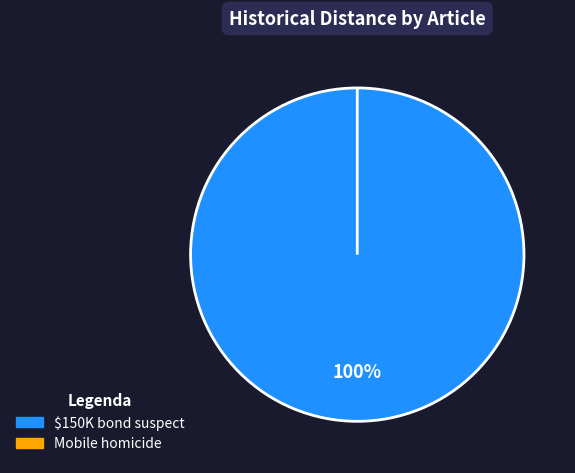

Is the sum of Mobile police investigating homicide and $150,000 bond given to suspect accused greater than half?

Yes